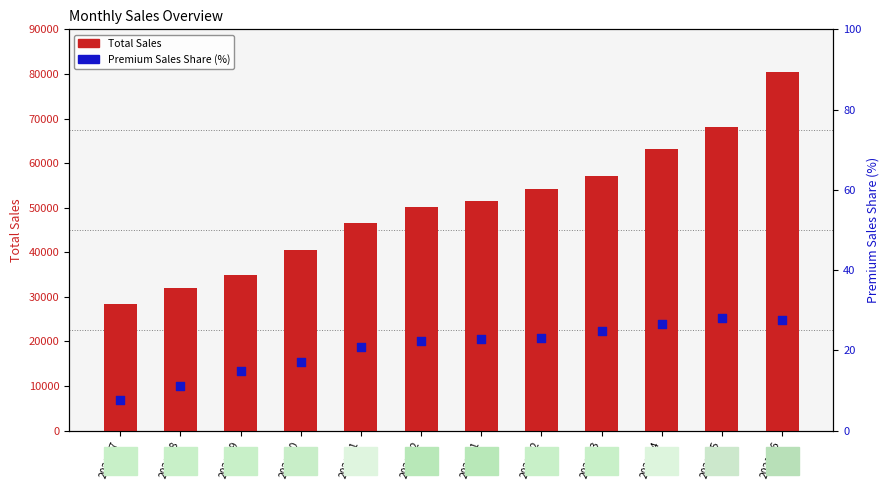

Which series has the largest total across all categories?

Total Sales